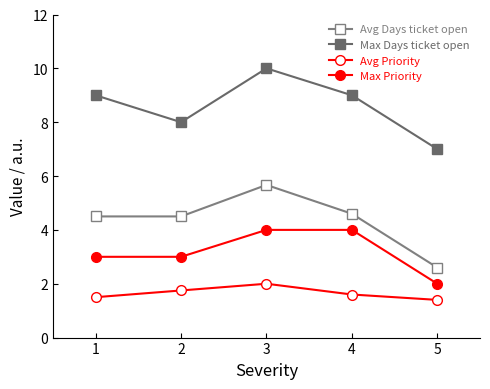

Is this an area chart (filled region under the line)?

No